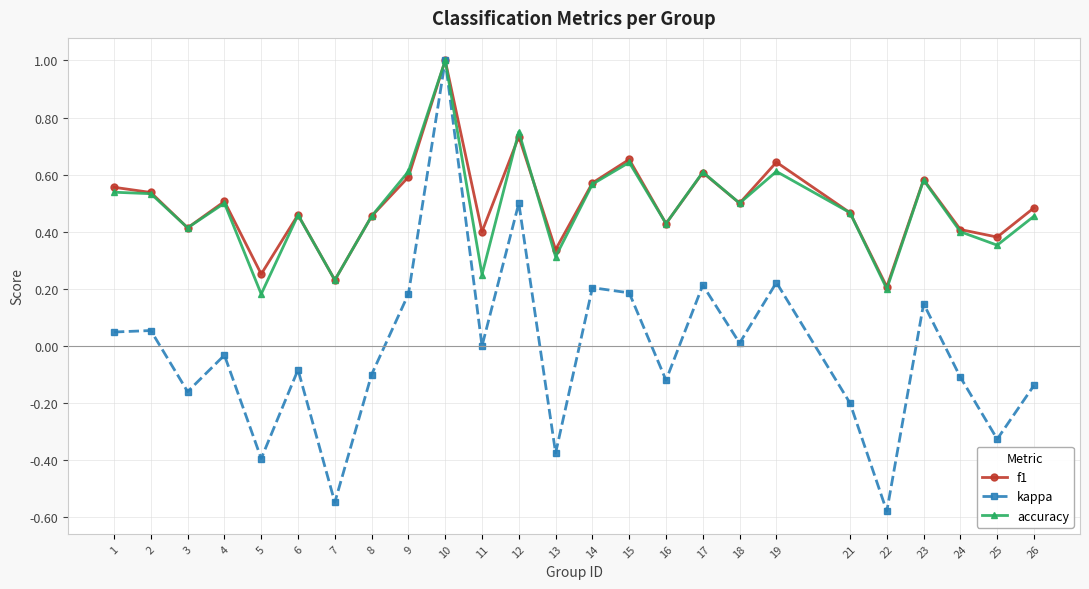

Is the value of kappa at 24 greater than the value of f1 at 26?

No